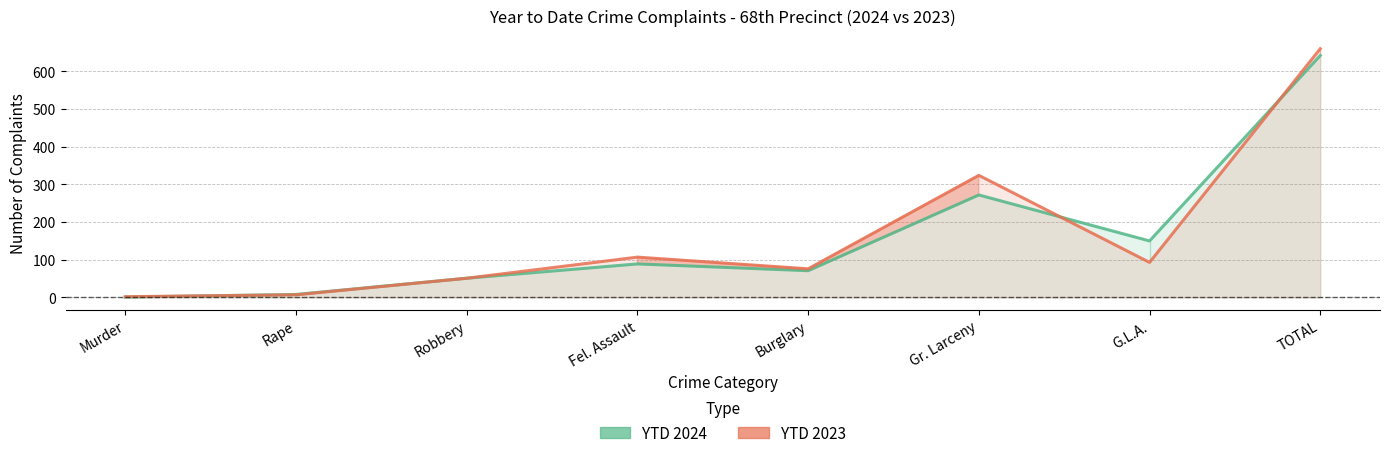

Which series ends up on top after the final intersection of YTD 2023 and YTD 2024?

YTD 2023